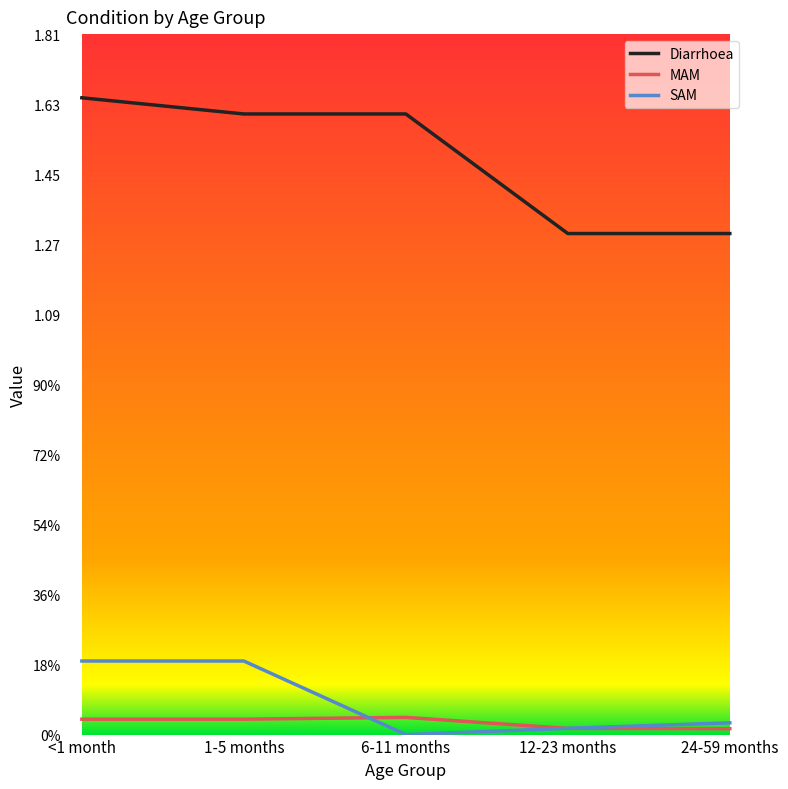

Rank the series by their maximum value, from lowest to highest.

MAM, SAM, Diarrhoea